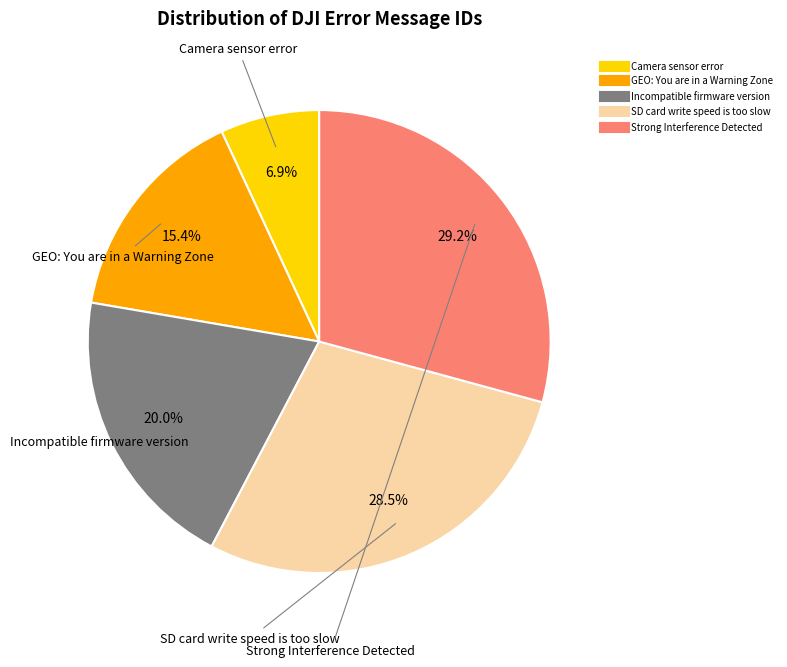

Between Camera sensor error and GEO: You are in a Warning Zone, which is larger?

GEO: You are in a Warning Zone